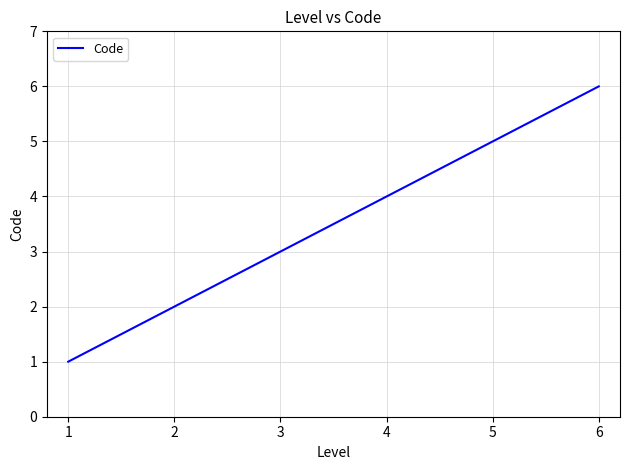

What is the smallest value displayed?

1